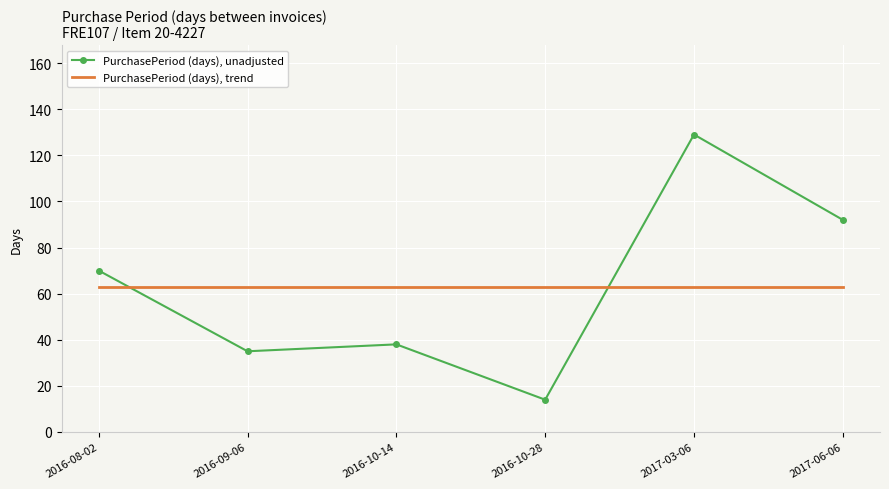

What is the total value across all series at 2016-10-28?

77